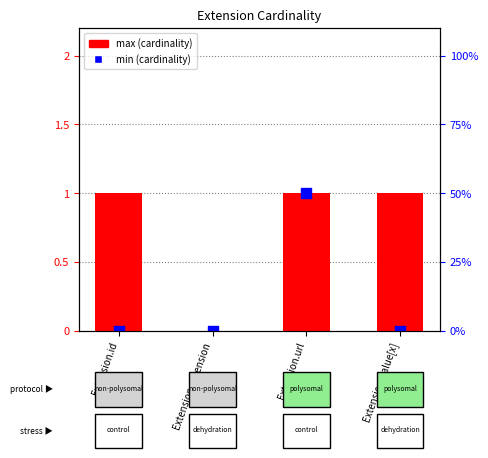

What are all the series names shown in the legend?

max, min